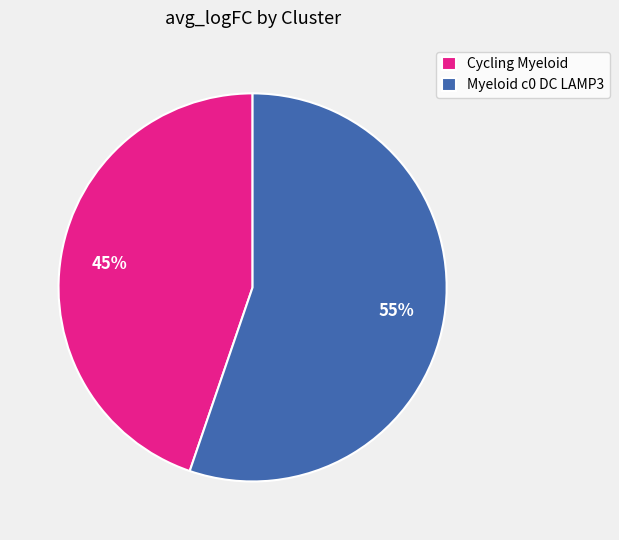

To the nearest percent, what is the average slice percentage?

50%